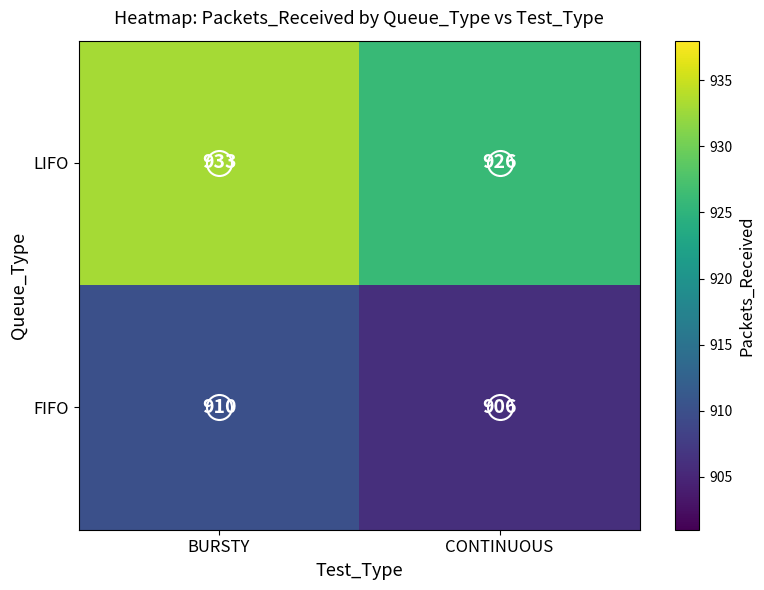

The LIFO series shows 1636 at CONTINUOUS. True or false?

False